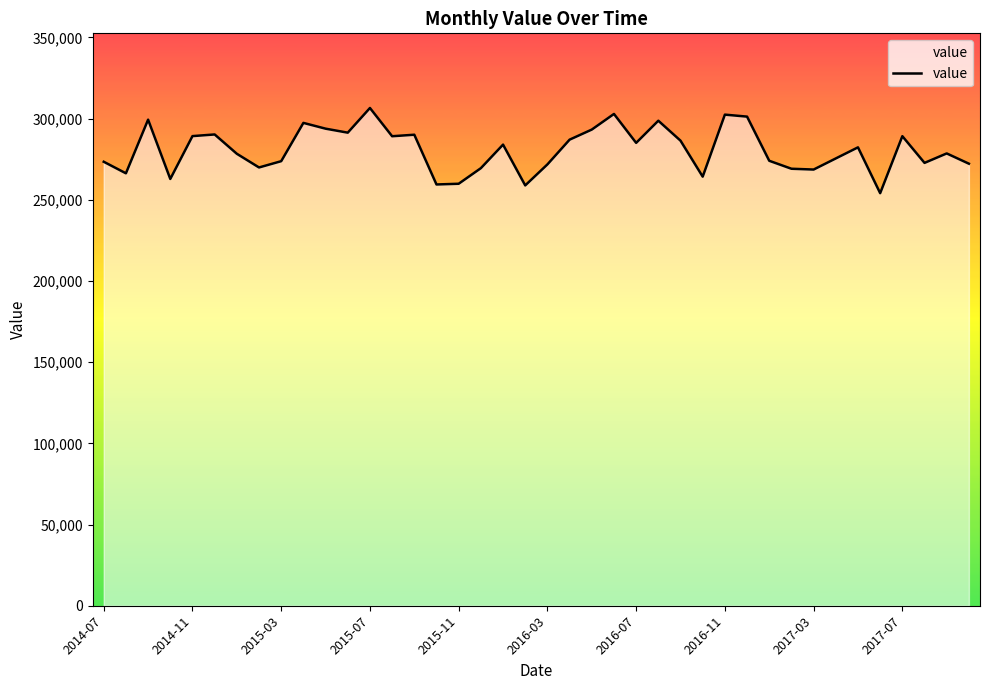

What is the difference between the maximum and minimum values?

52467